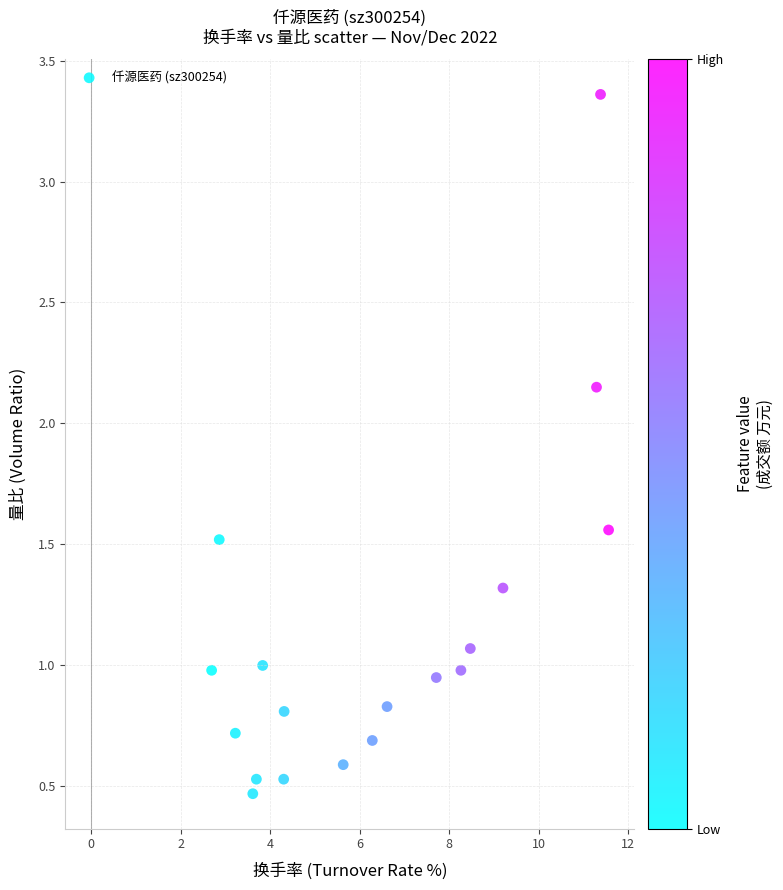

What is the range of X values (max minus min)?

8.9